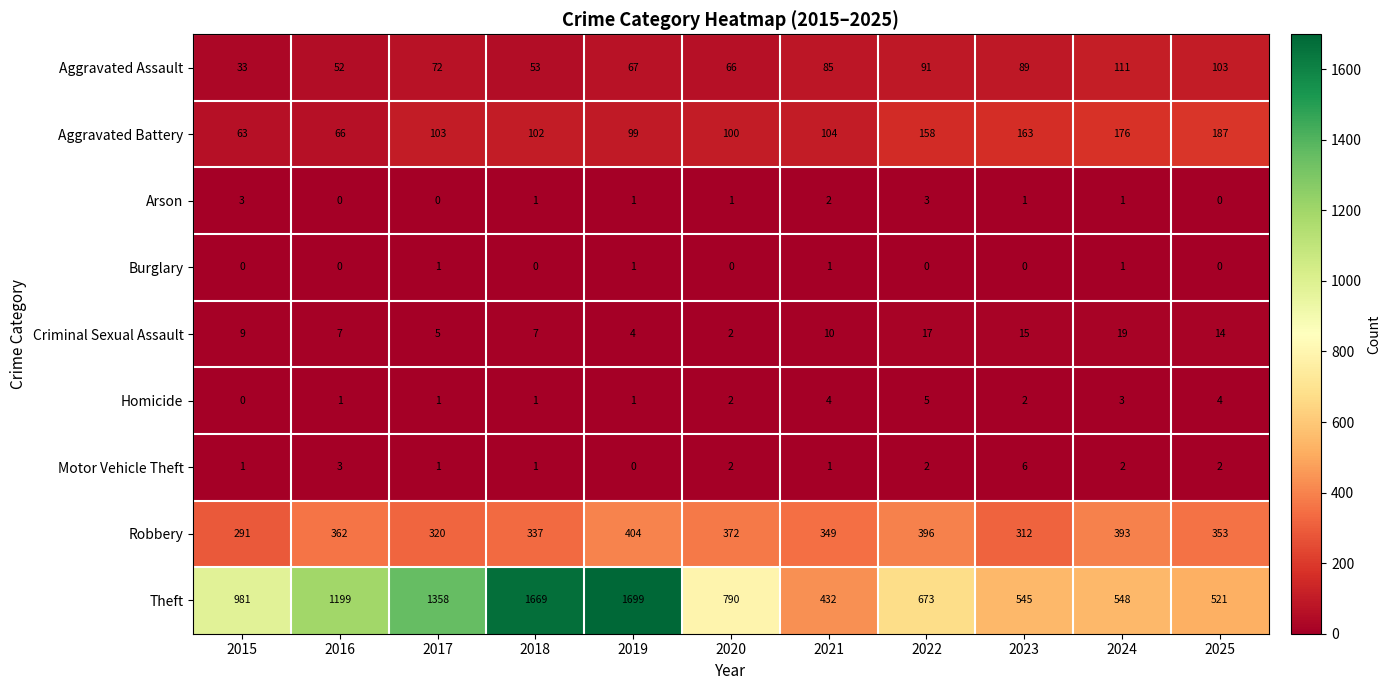

How many data points in Aggravated Assault are less than 72?

5